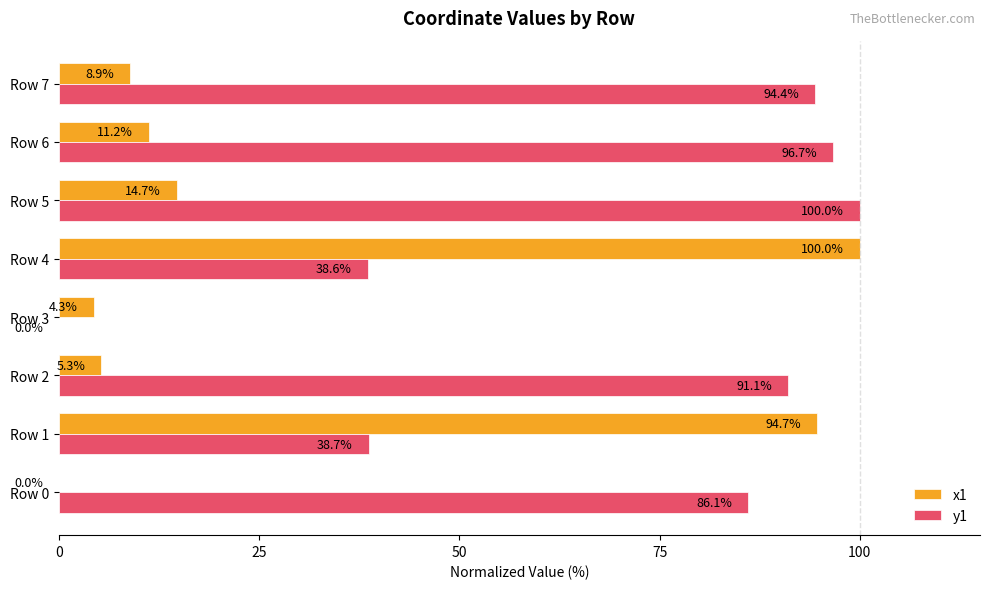

Between Row 0 and Row 3, which series saw the biggest shift?

y1